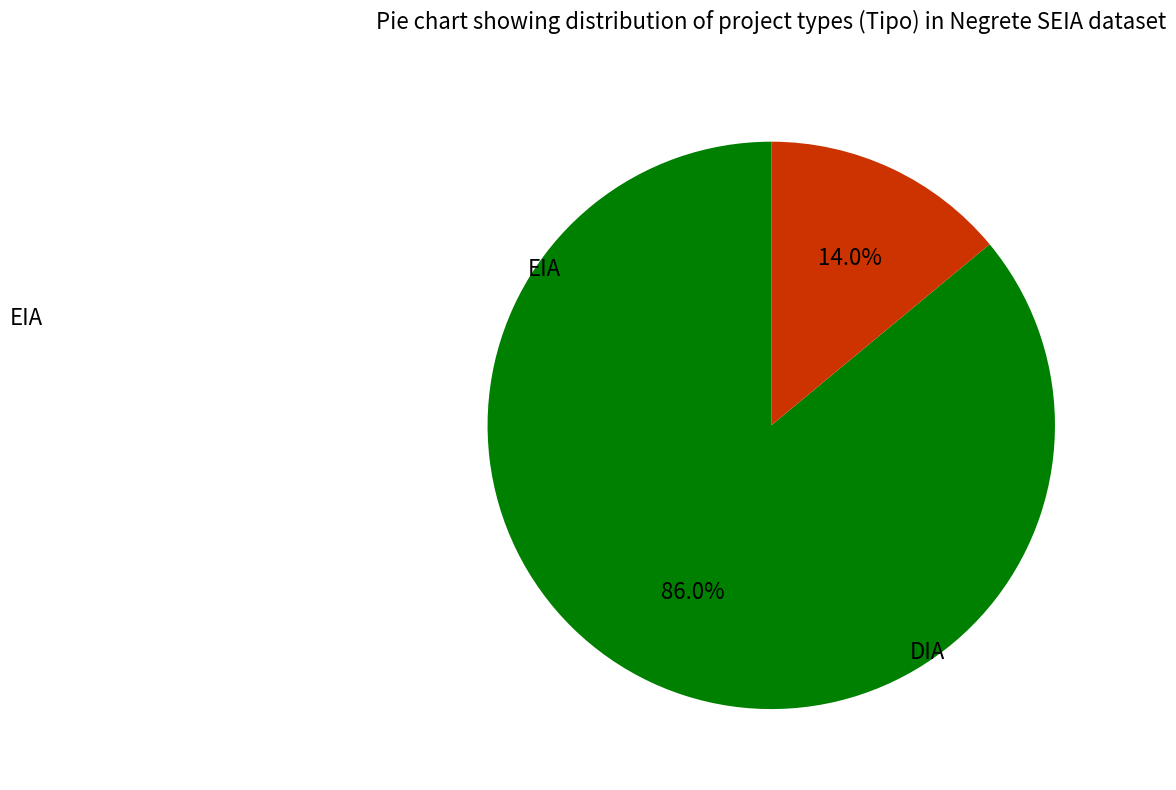

To the nearest percent, what percentage of the pie is EIA?

14%